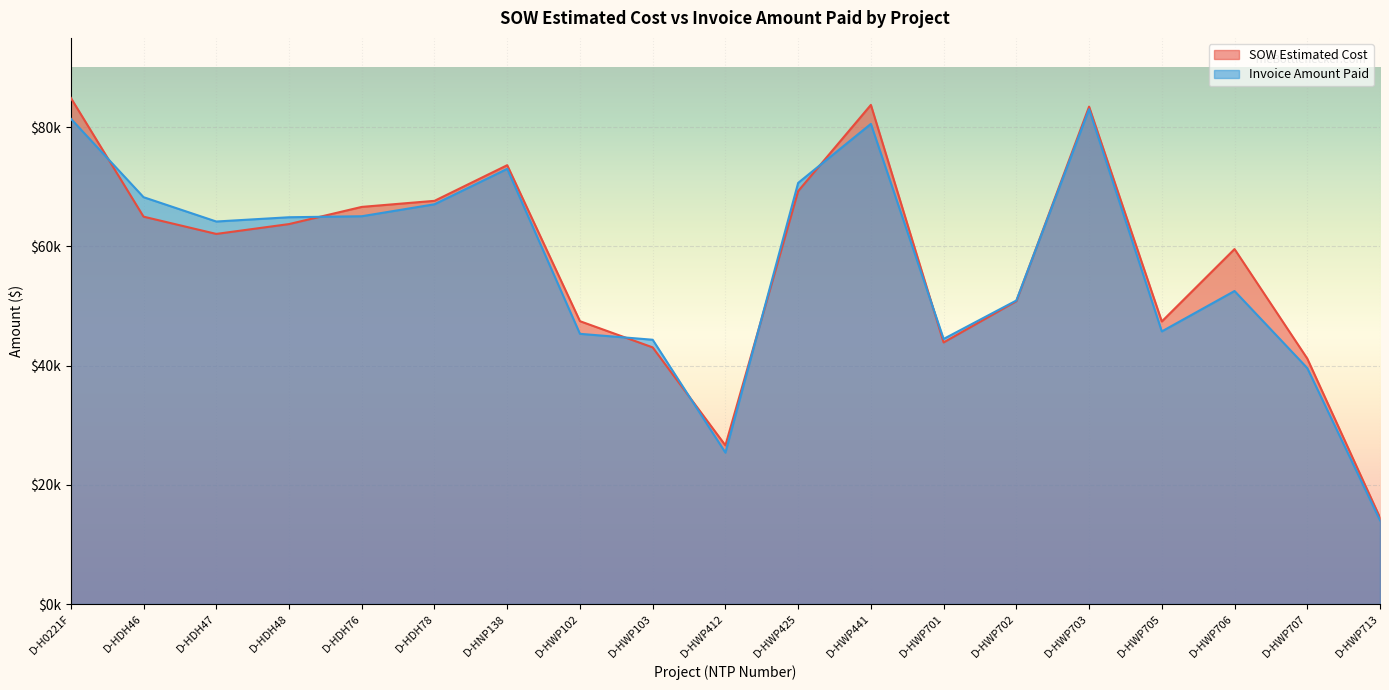

List the series in order of their peak value, lowest first.

Invoice Amount Paid, SOW Estimated Cost